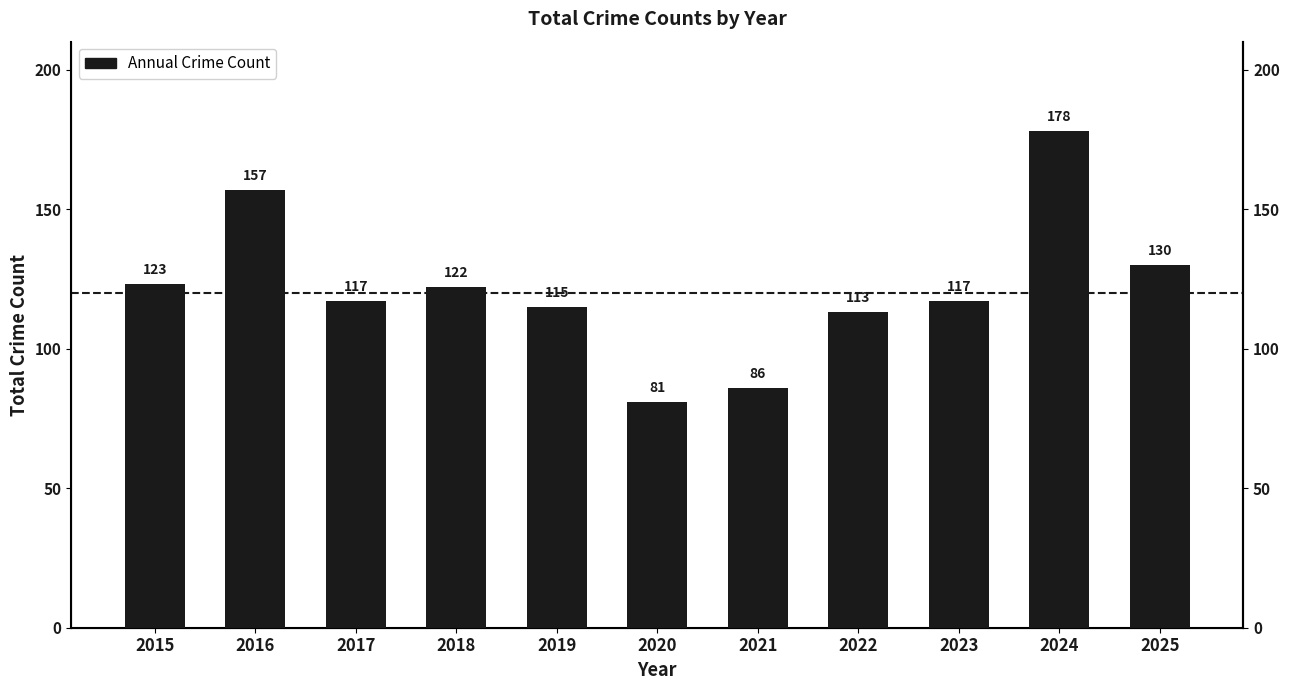

How many bars are there in total?

11